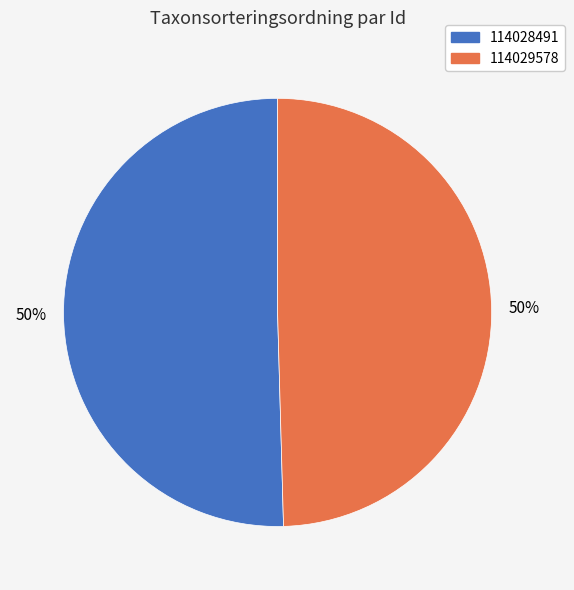

What is the largest slice in the pie chart?

114028491